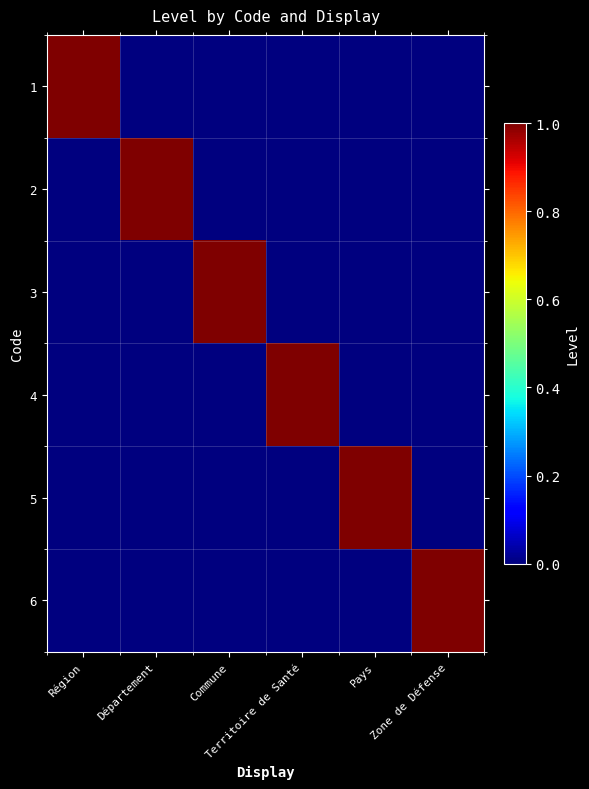

Reading right to left, what are all the values shown in this chart?

1: Zone de Défense=0	Pays=0	Territoire de Santé=0	Commune=0	Département=0	Région=1
2: Zone de Défense=0	Pays=0	Territoire de Santé=0	Commune=0	Département=1	Région=0
3: Zone de Défense=0	Pays=0	Territoire de Santé=0	Commune=1	Département=0	Région=0
4: Zone de Défense=0	Pays=0	Territoire de Santé=1	Commune=0	Département=0	Région=0
5: Zone de Défense=0	Pays=1	Territoire de Santé=0	Commune=0	Département=0	Région=0
6: Zone de Défense=1	Pays=0	Territoire de Santé=0	Commune=0	Département=0	Région=0